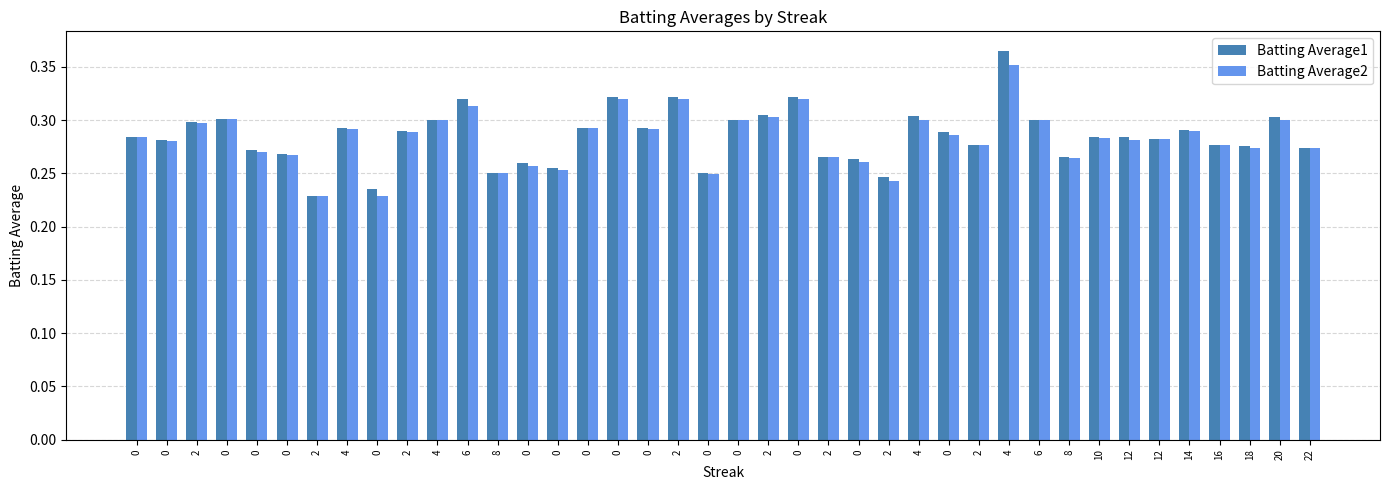

Are the bars horizontal?

No